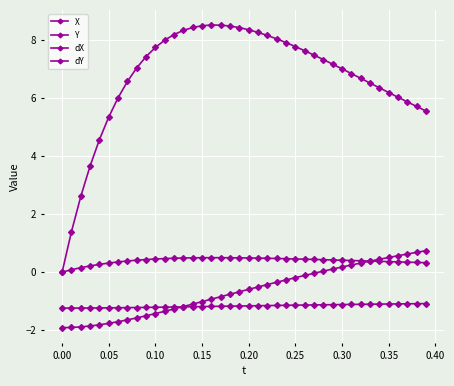

How many distinct data groups are displayed?

4